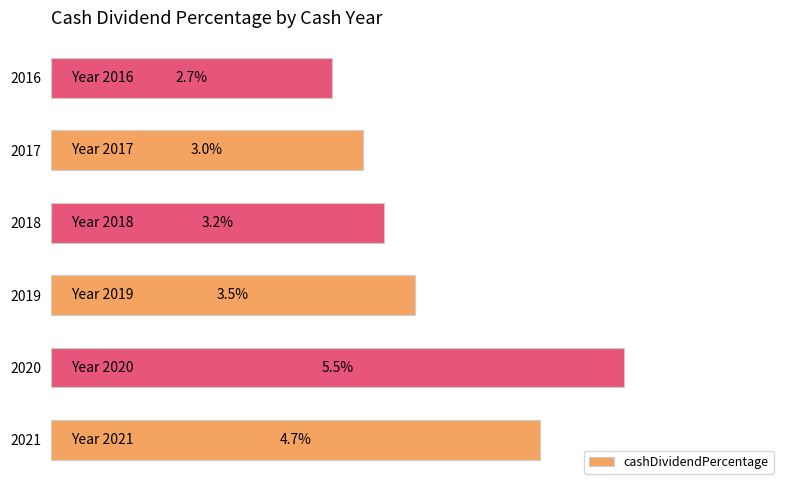

Does the chart contain any negative values?

No